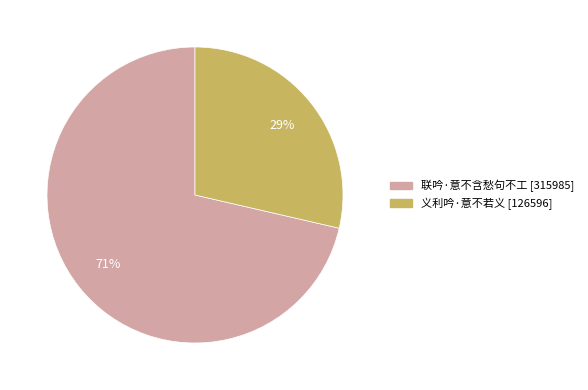

Is the sum of 联吟·意不含愁句不工 and 义利吟·意不若义 greater than half?

Yes